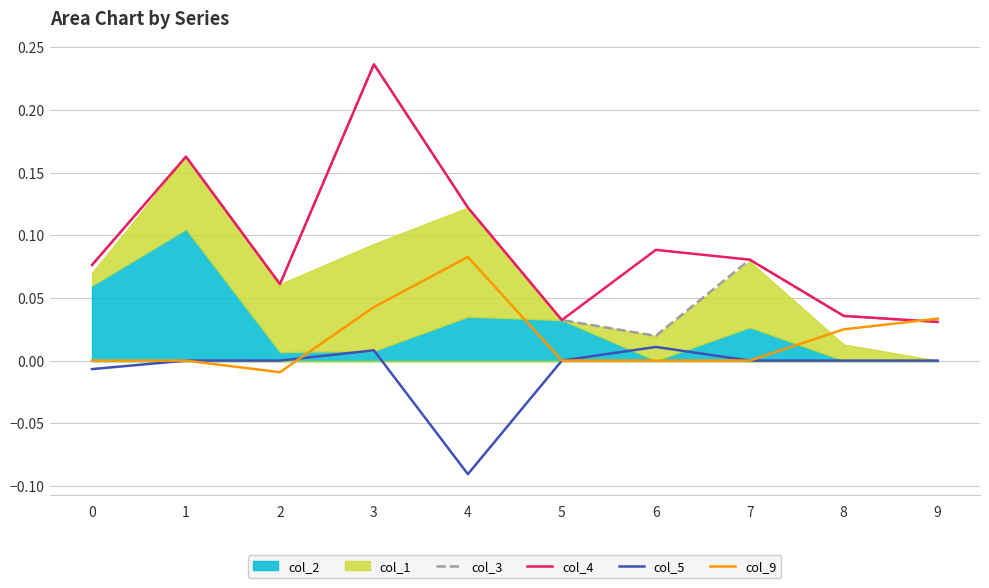

Count the col_4 values in the range 0 to 1.

10